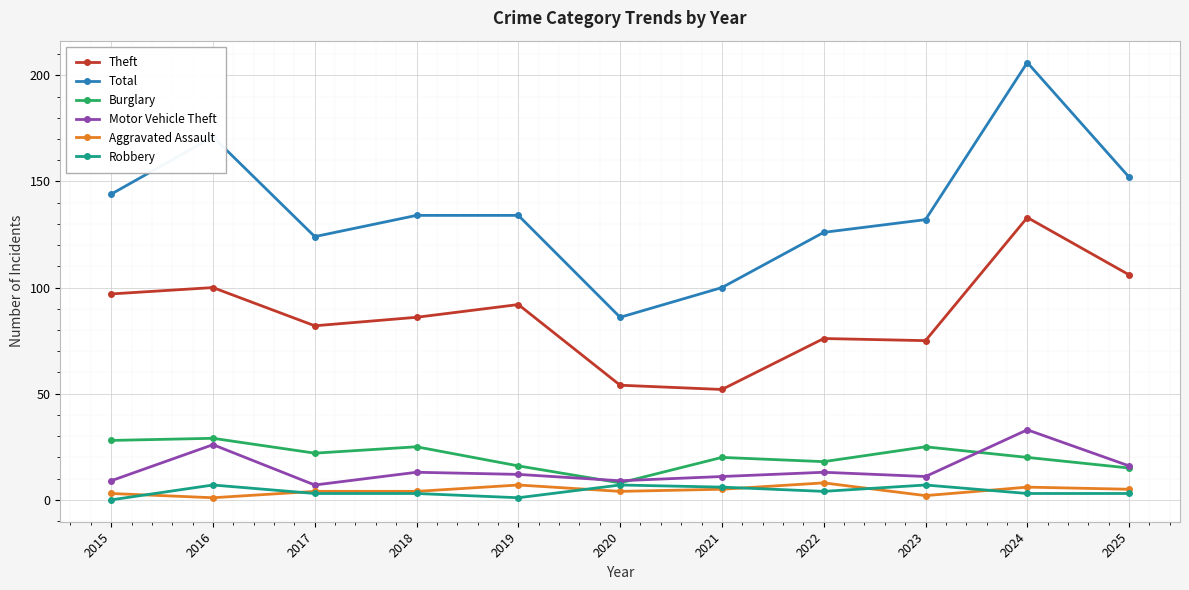

Which series has the largest range (max minus min)?

Total